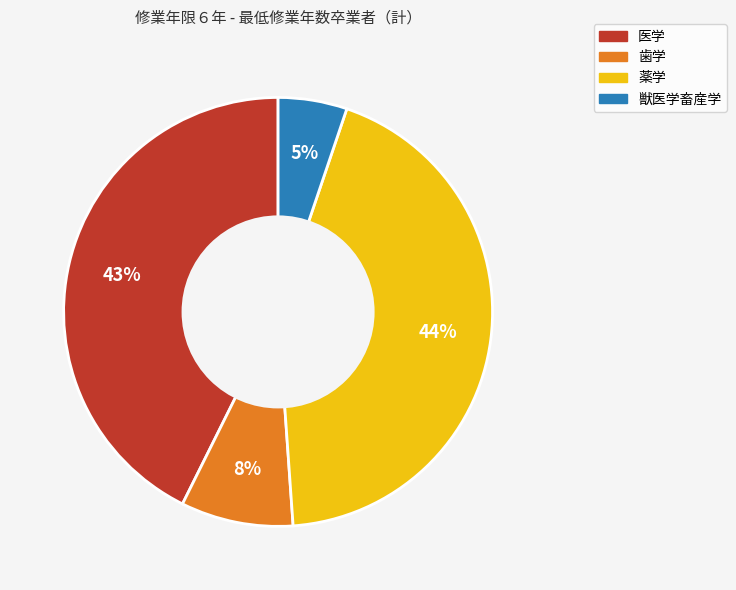

Between 獣医学畜産学 and 薬学, which is larger?

薬学